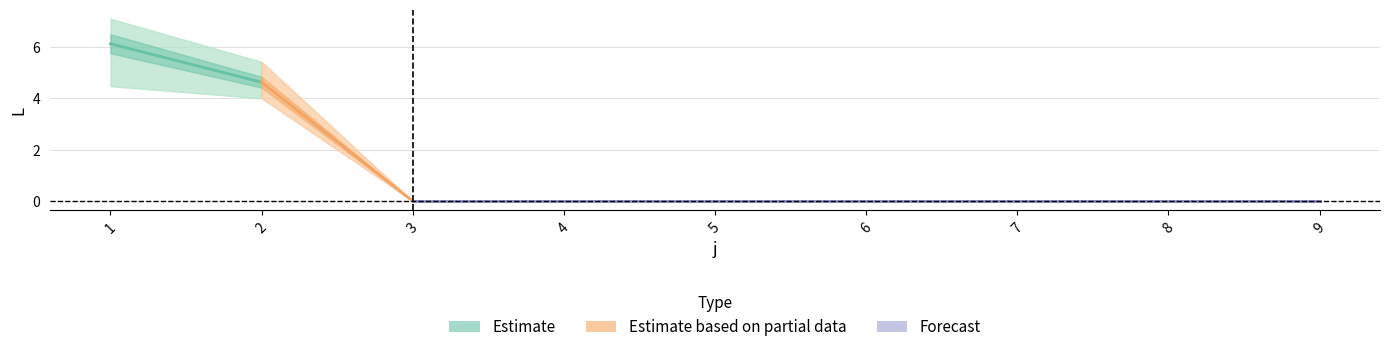

True or false: s3 and s2 cross at least once.

False